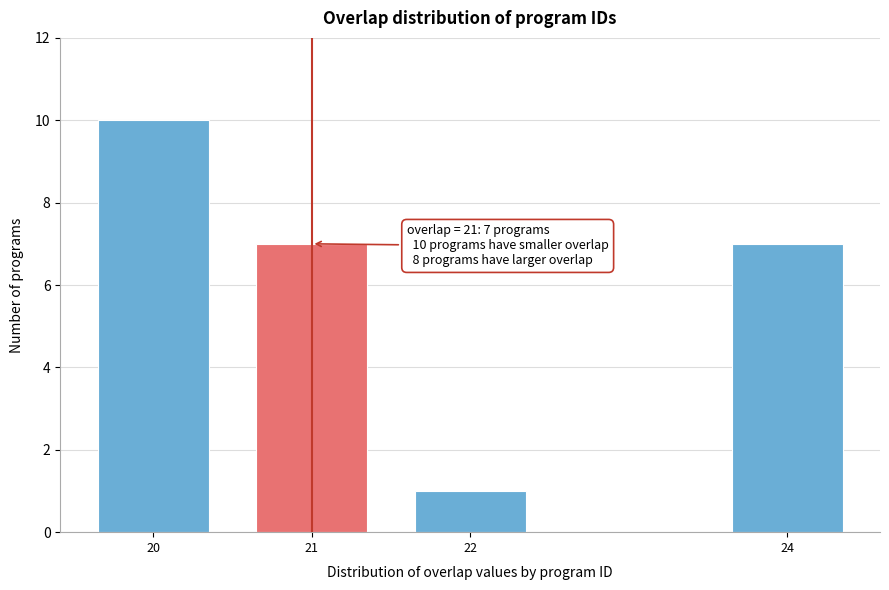

Reading left to right, extract all data points from this chart.

10	7	1	7